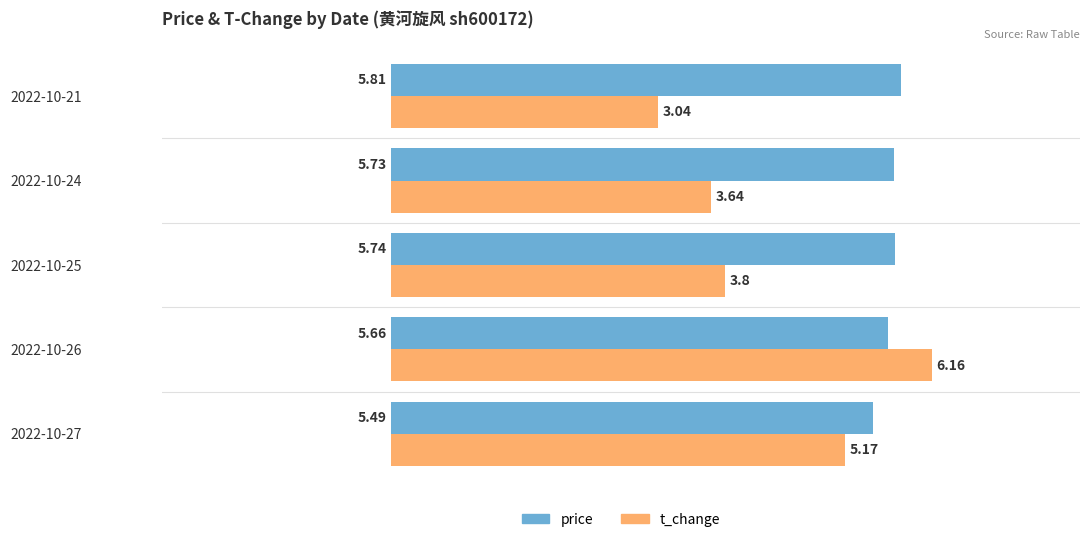

What is the difference between the highest and lowest values at 2022-10-27?

0.3